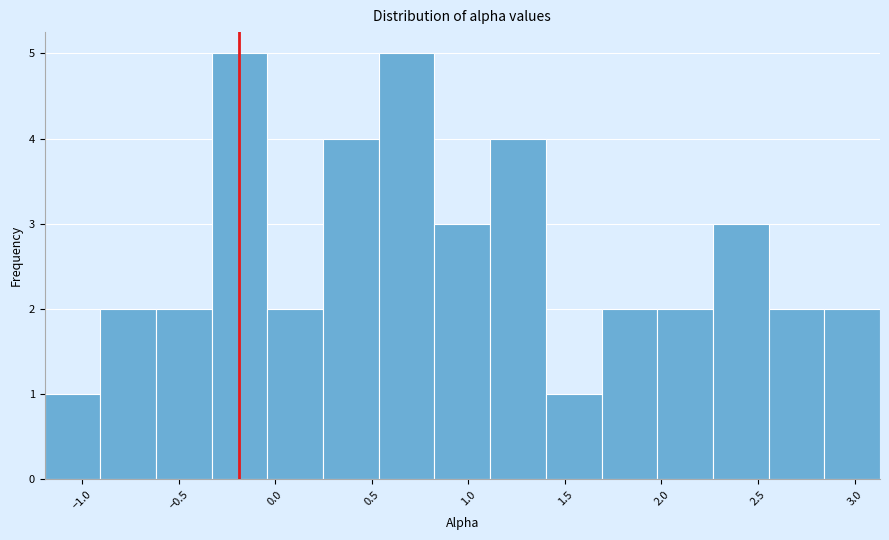

Reading left to right, transcribe this chart: for each bar, give the range it covers on the x-axis and its height. Neither the bar edges nor the heights are printed on the chart, so give them approximately, as read against the axes.

-1.20 to -0.90: 1
-0.90 to -0.60: 2
-0.60 to -0.35: 2
-0.35 to -0.05: 5
-0.05 to 0.25: 2
0.25 to 0.55: 4
0.55 to 0.80: 5
0.80 to 1.10: 3
1.10 to 1.40: 4
1.40 to 1.70: 1
1.70 to 2.00: 2
2.00 to 2.25: 2
2.25 to 2.55: 3
2.55 to 2.85: 2
2.85 to 3.15: 2